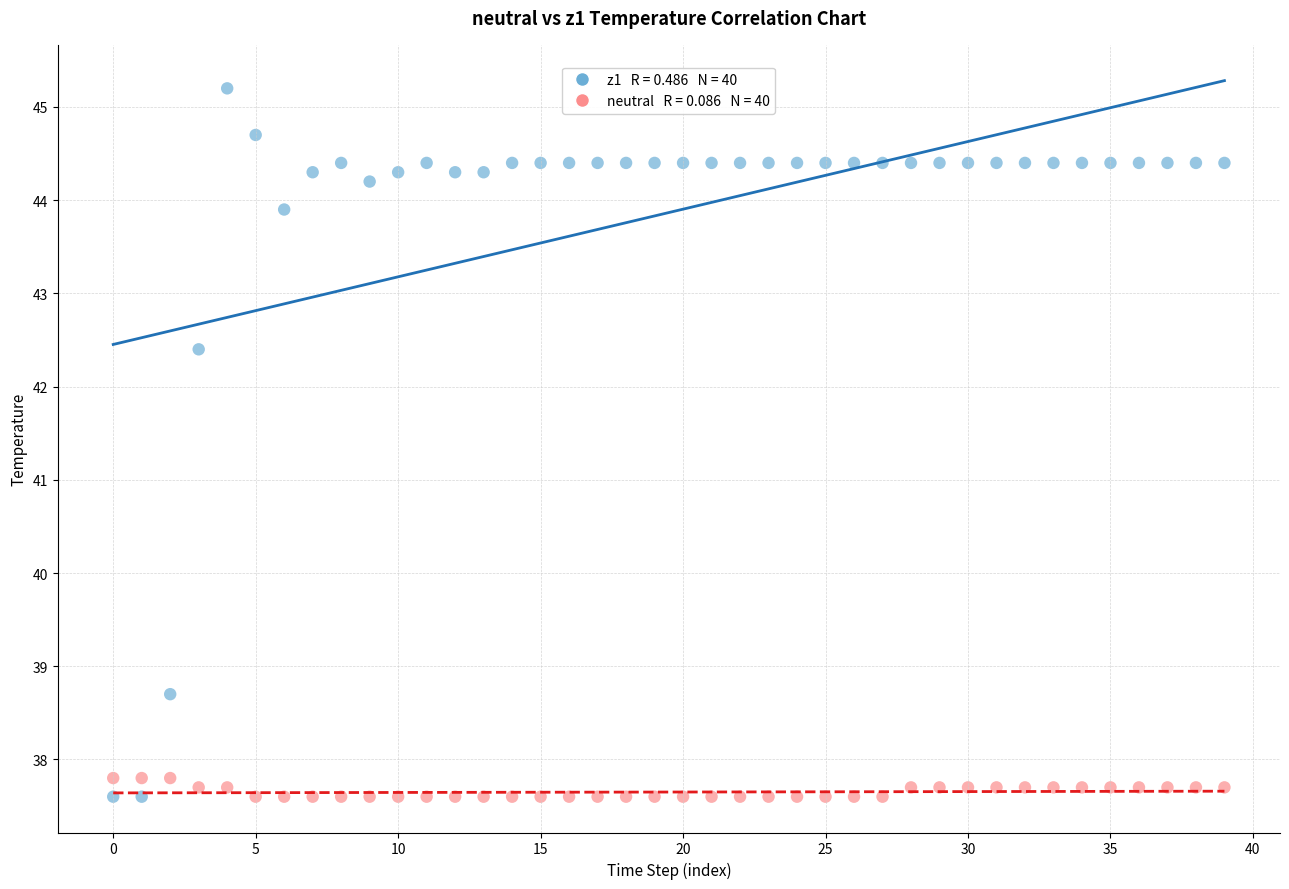

Across all data points, what is the range of Y values (max minus min)?

7.6